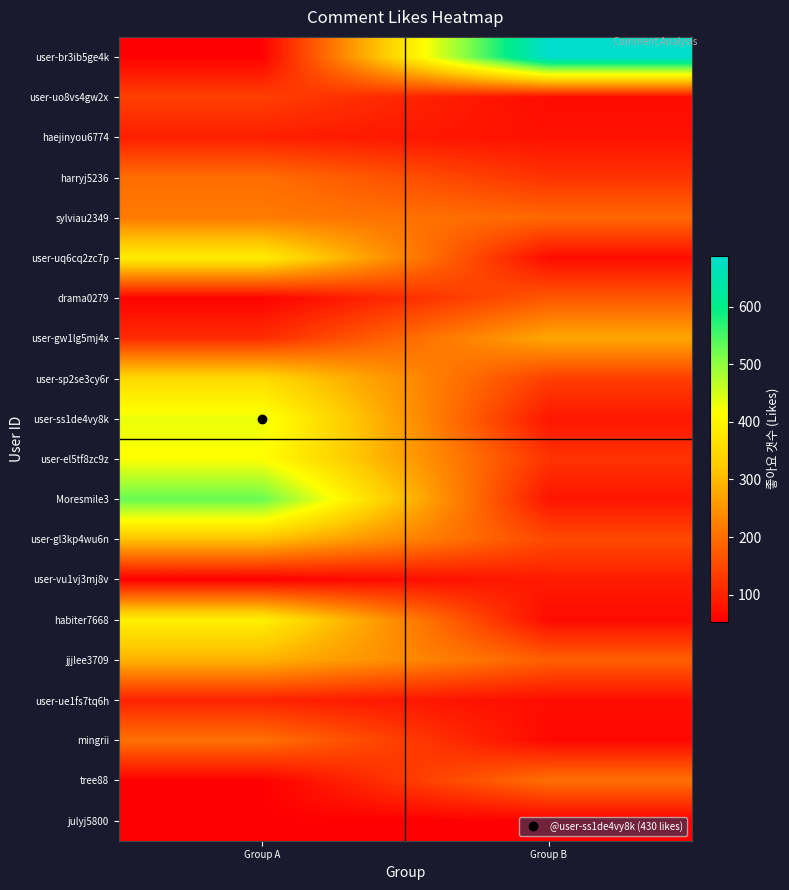

Reading left to right, list all the values displayed in this chart.

user-br3ib5ge4k: Group A=55	Group B=688
user-uo8vs4gw2x: Group A=138	Group B=68
haejinyou6774: Group A=95	Group B=76
harryj5236: Group A=200	Group B=121
sylviau2349: Group A=217	Group B=193
user-uq6cq2zc7p: Group A=386	Group B=69
drama0279: Group A=57	Group B=171
user-gw1lg5mj4x: Group A=112	Group B=276
user-sp2se3cy6r: Group A=351	Group B=137
user-ss1de4vy8k: Group A=430	Group B=83
user-el5tf8zc9z: Group A=416	Group B=121
Moresmile3: Group A=529	Group B=81
user-gl3kp4wu6n: Group A=312	Group B=152
user-vu1vj3mj8v: Group A=53	Group B=90
habiter7668: Group A=390	Group B=67
jjjlee3709: Group A=292	Group B=181
user-ue1fs7tq6h: Group A=99	Group B=71
mingrii: Group A=204	Group B=64
tree88: Group A=54	Group B=204
julyj5800: Group A=54	Group B=55